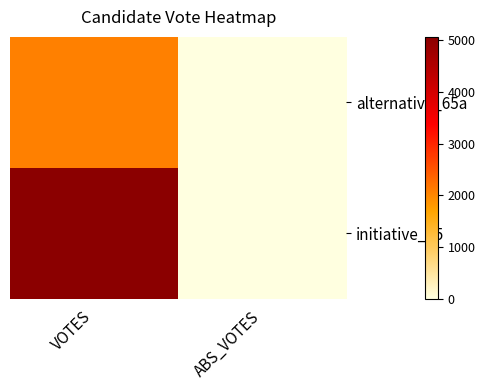

What is the spread (max minus min) of values at VOTES?

2988